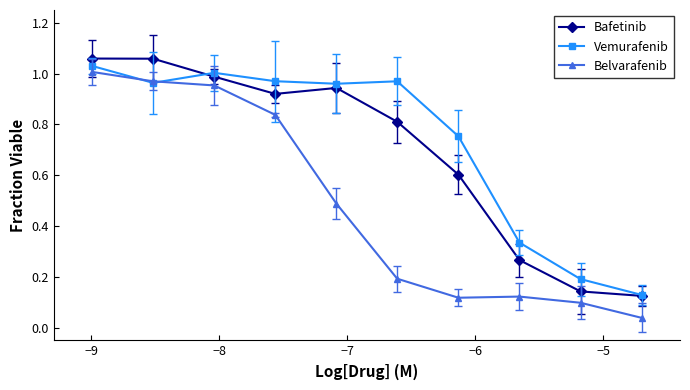

True or false: Belvarafenib and Bafetinib cross at least once.

False